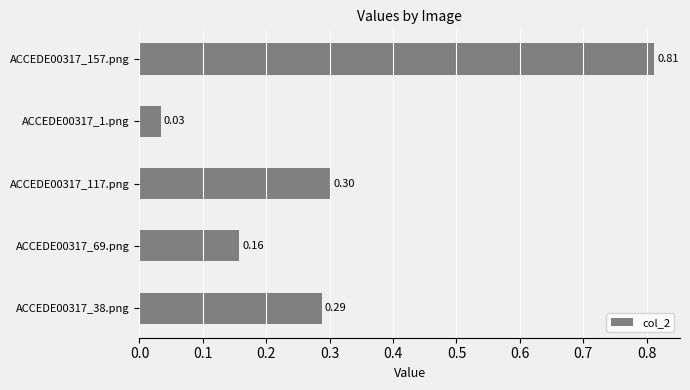

Rank the categories by value from lowest to highest.

ACCEDE00317_1.png, ACCEDE00317_69.png, ACCEDE00317_38.png, ACCEDE00317_117.png, ACCEDE00317_157.png